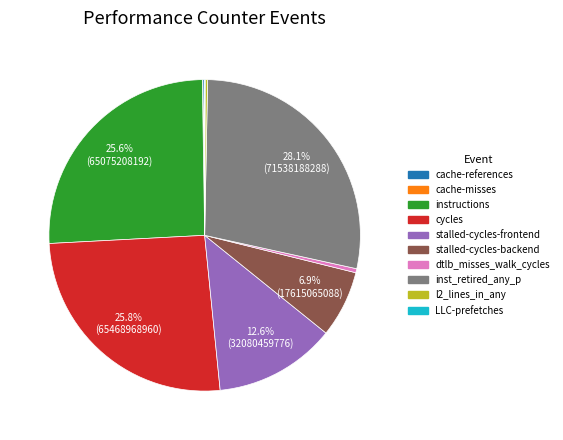

What portion of the pie excludes stalled-cycles-backend?

93.1%